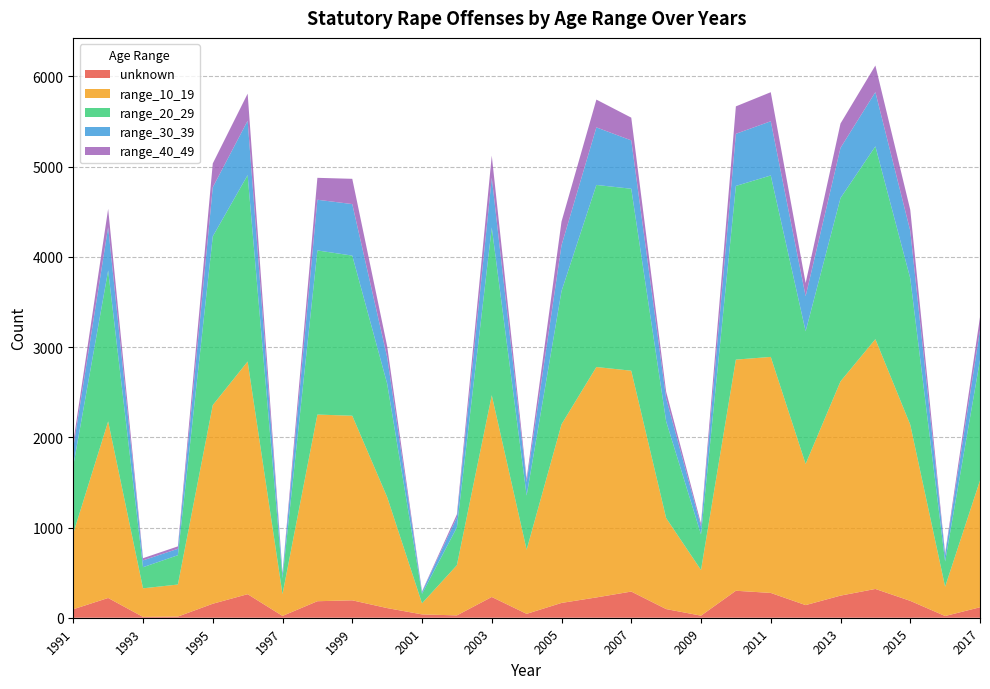

Reading right to left, what are all the values shown in this chart?

unknown: 2017=116	2016=19	2015=187	2014=319	2013=245	2012=140	2011=275	2010=299	2009=23	2008=96	2007=290	2006=225	2005=164	2004=43	2003=230	2002=26	2001=37	2000=107	1999=193	1998=183	1997=20	1996=261	1995=155	1994=13	1993=9	1992=219	1991=94
range_10_19: 2017=1406	2016=325	2015=1953	2014=2769	2013=2375	2012=1565	2011=2616	2010=2562	2009=506	2008=1009	2007=2448	2006=2554	2005=1980	2004=711	2003=2236	2002=556	2001=123	2000=1231	1999=2046	1998=2069	1997=242	1996=2579	1995=2202	1994=355	1993=317	1992=1957	1991=842
range_20_29: 2017=1335	2016=279	2015=1622	2014=2137	2013=2032	2012=1470	2011=2011	2010=1925	2009=394	2008=1072	2007=2017	2006=2018	2005=1476	2004=600	2003=1860	2002=419	2001=105	2000=1257	1999=1775	1998=1819	1997=177	1996=2066	1995=1870	1994=325	1993=234	1992=1673	1991=747
range_30_39: 2017=332	2016=70	2015=527	2014=601	2013=556	2012=389	2011=601	2010=578	2009=89	2008=255	2007=536	2006=638	2005=508	2004=150	2003=550	2002=111	2001=20	2000=293	1999=571	1998=562	1997=44	1996=603	1995=544	1994=71	1993=76	1992=480	1991=202
range_40_49: 2017=143	2016=21	2015=233	2014=295	2013=270	2012=146	2011=322	2010=304	2009=32	2008=74	2007=252	2006=308	2005=263	2004=40	2003=246	2002=34	2001=7	2000=123	1999=280	1998=243	1997=14	1996=300	1995=264	1994=27	1993=24	1992=203	1991=61